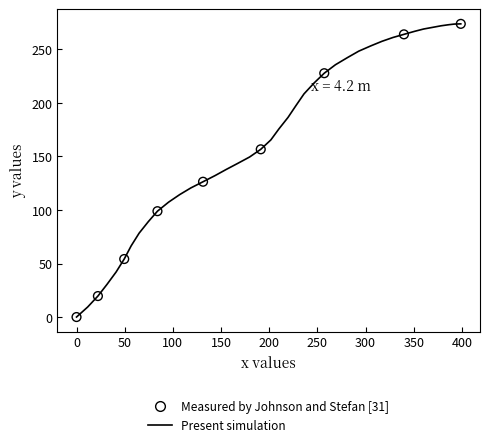

What is the greatest value displayed?

273.9